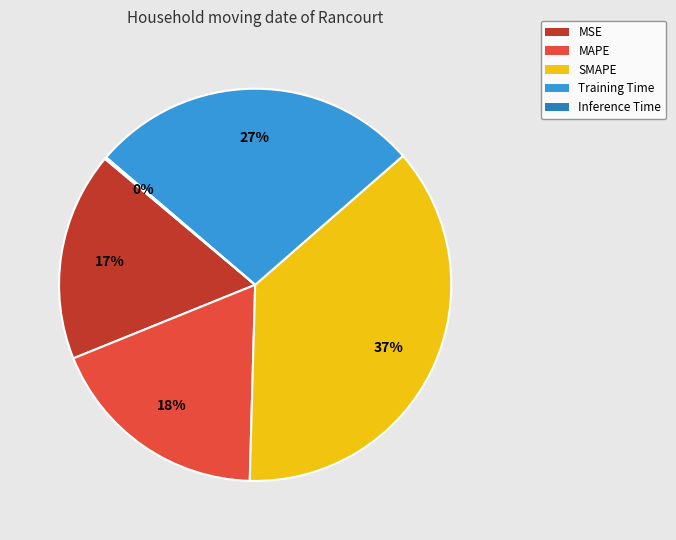

To the nearest percent, what is the average slice percentage?

20%